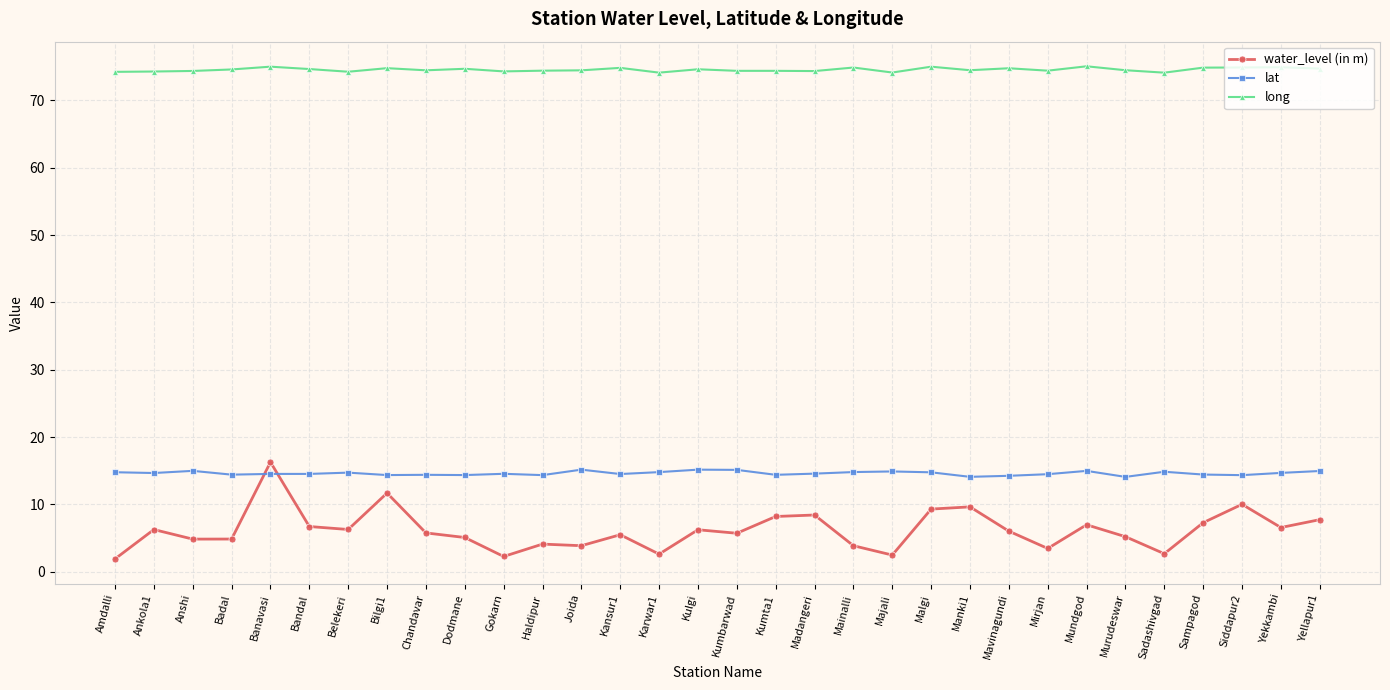

At Mainalli, list the series in order from smallest to largest.

water_level (in m), lat, long